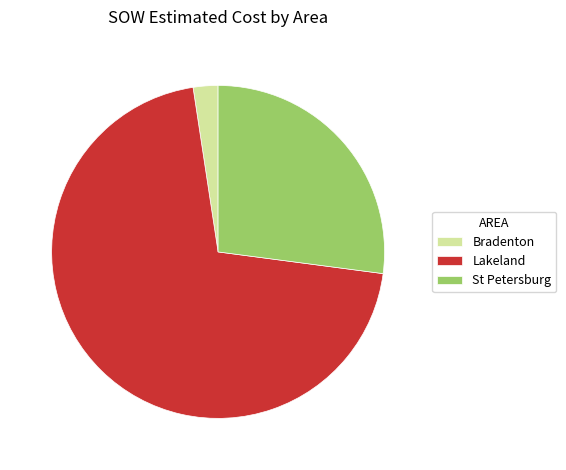

Rank the categories by value from highest to lowest.

Lakeland, St Petersburg, Bradenton